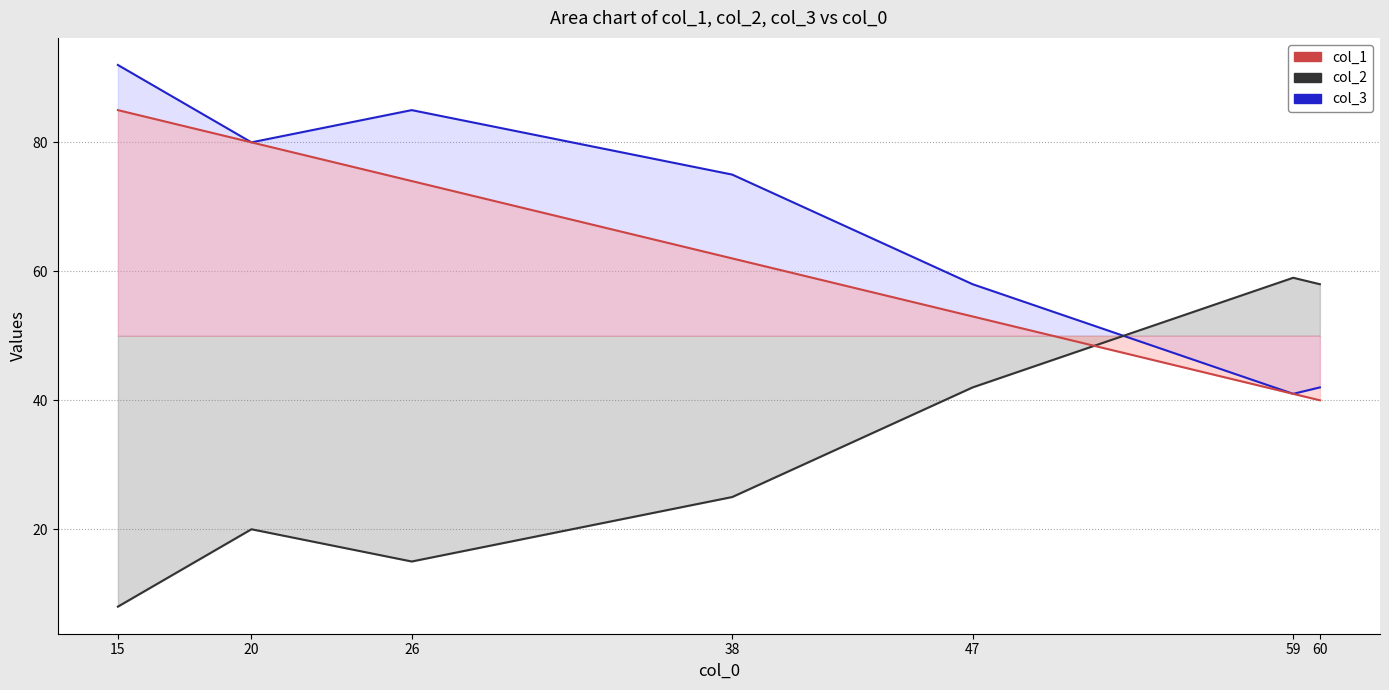

True or false: col_3 and col_1 intersect in this chart.

False